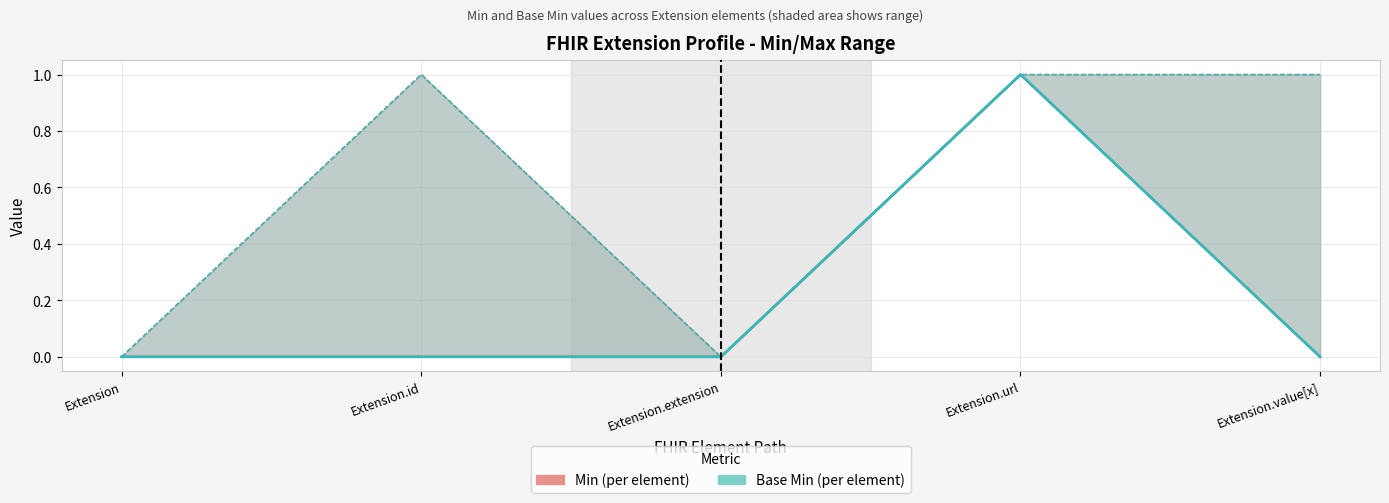

True or false: Base Min and Min cross at least once.

False